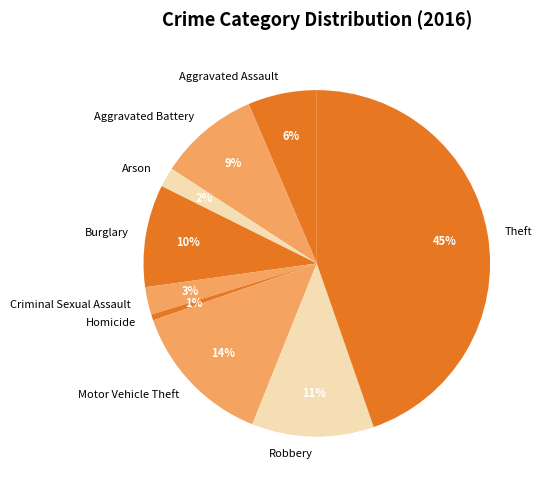

Approximately how many times larger is the value at Aggravated Battery compared to Aggravated Assault?

1.5